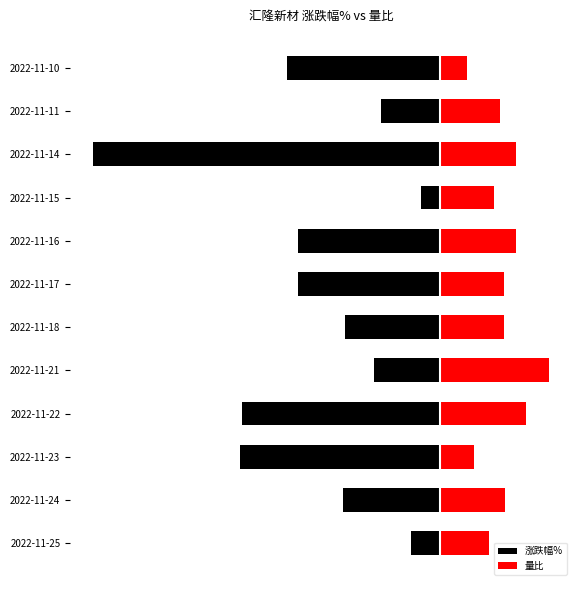

What is the difference between the maximum and second lowest values in the 涨跌幅% series?

2.9